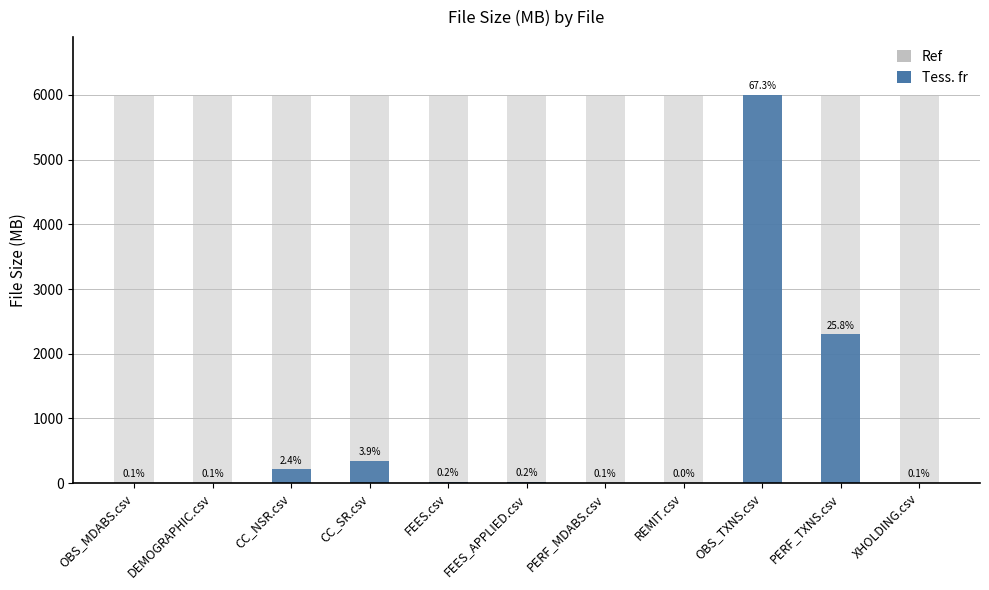

What is the highest value of the Ref series?

5994.3